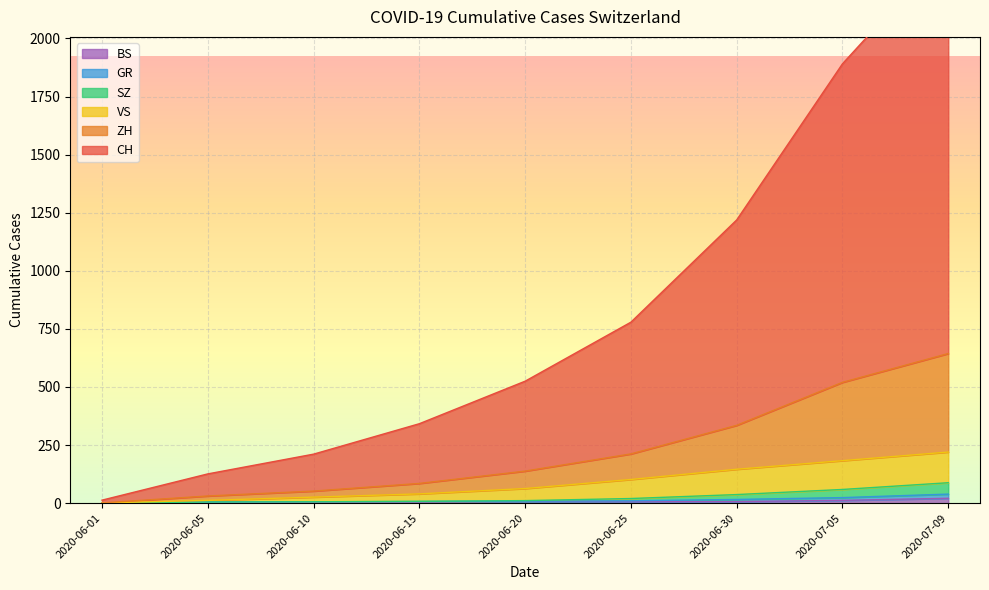

True or false: VS and ZH intersect in this chart.

False